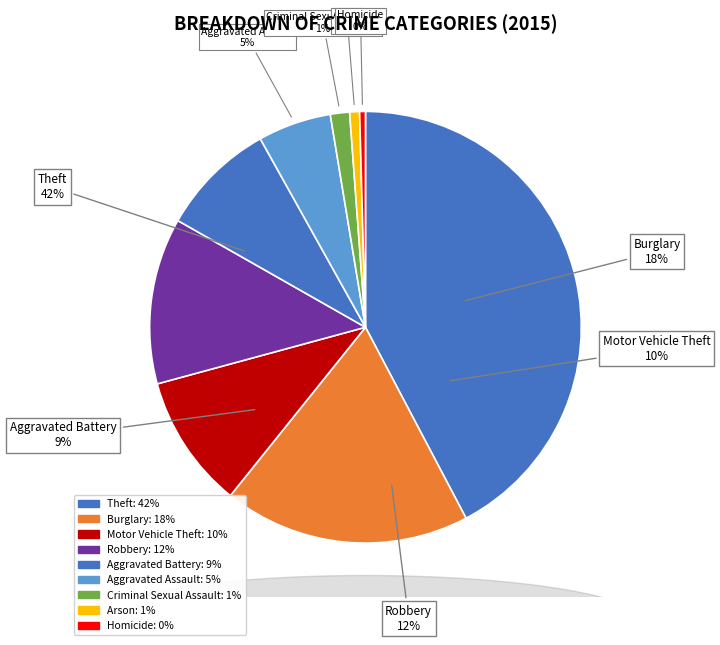

How many slices are in this pie chart?

9